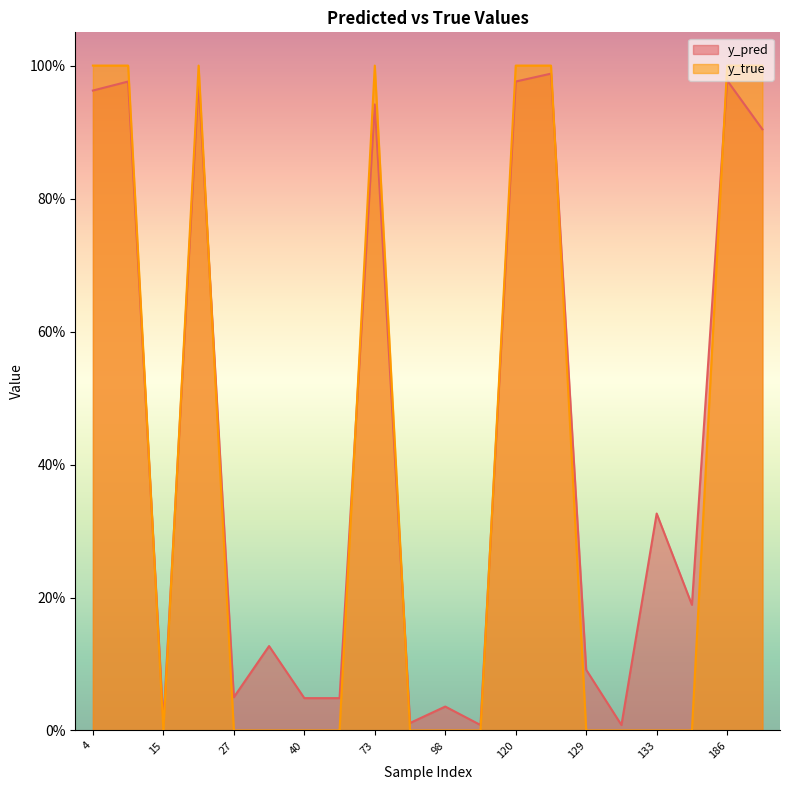

Where is the first local maximum for y_pred?

14